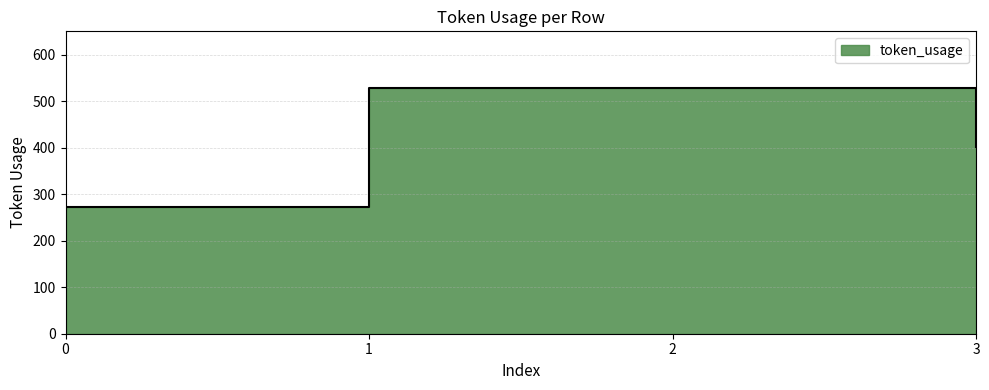

Does the chart display data point markers on the line(s)?

No